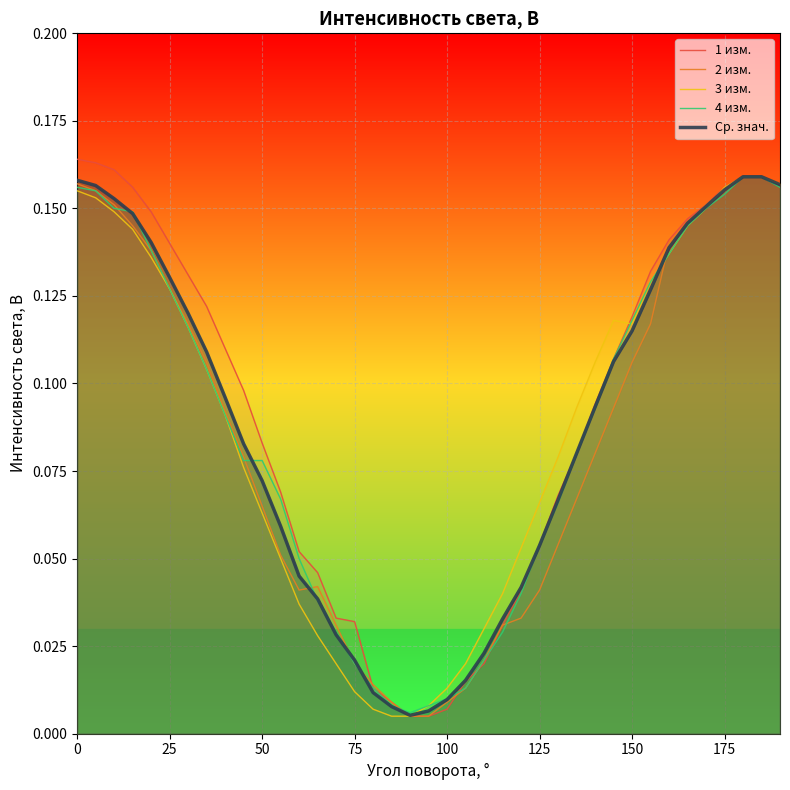

Which series has the largest range (max minus min)?

1 изм.